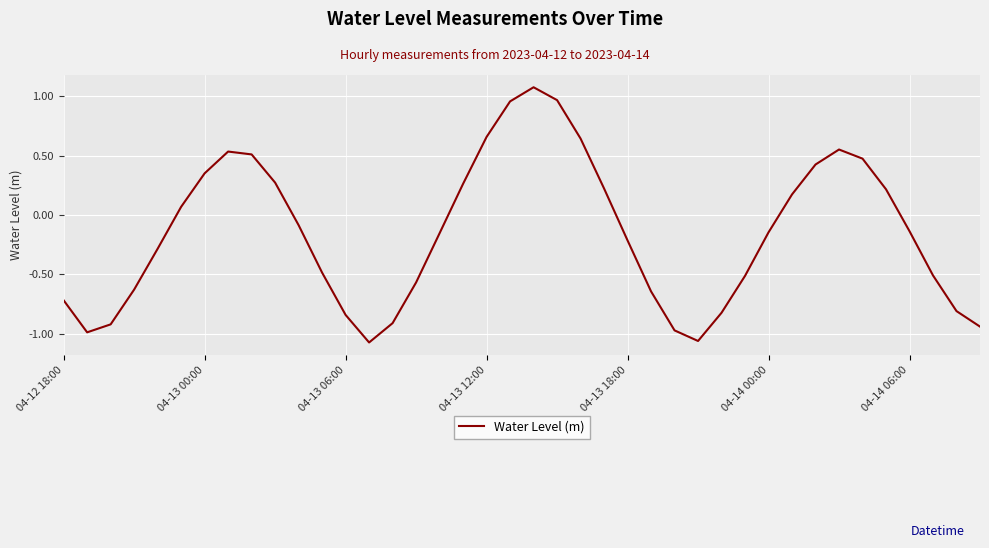

What is the greatest value displayed?

1.1